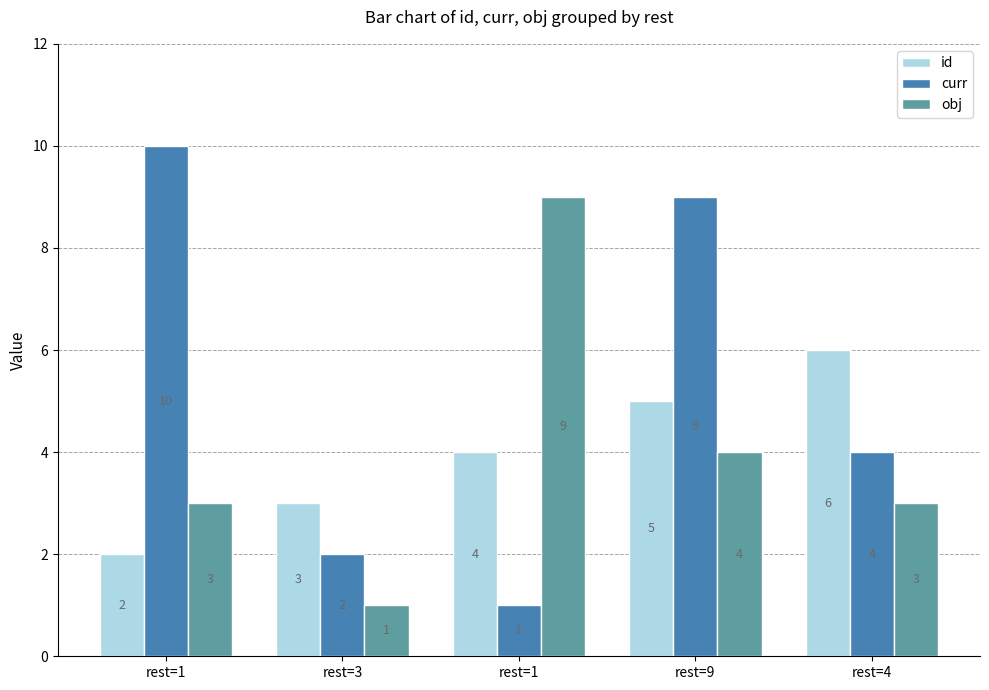

What is the label of the 1st bar from the right?

rest=4